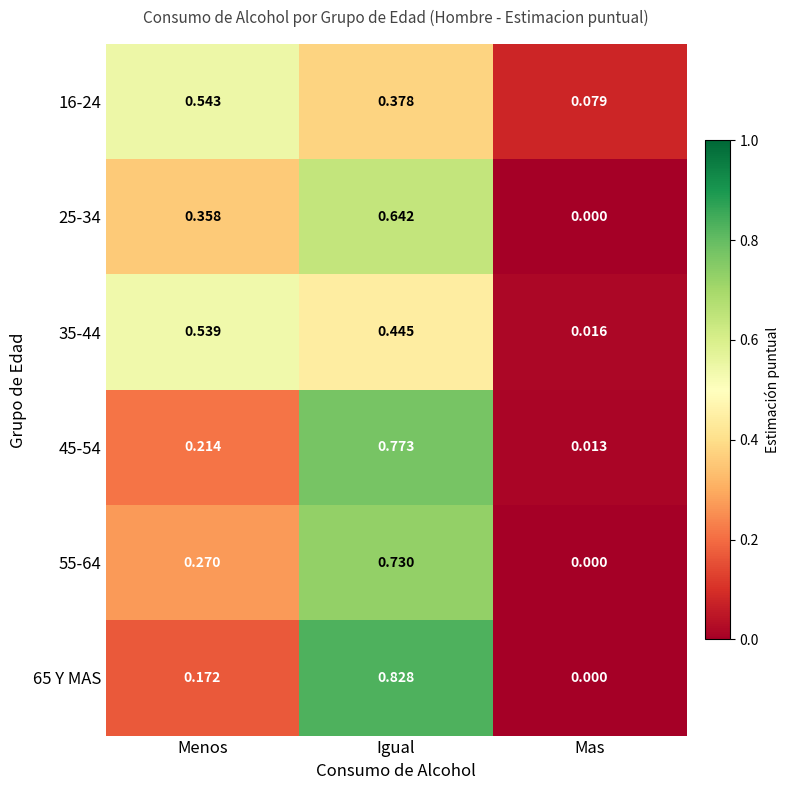

Is the value of 16-24 at Menos greater than the value of 45-54 at Mas?

Yes